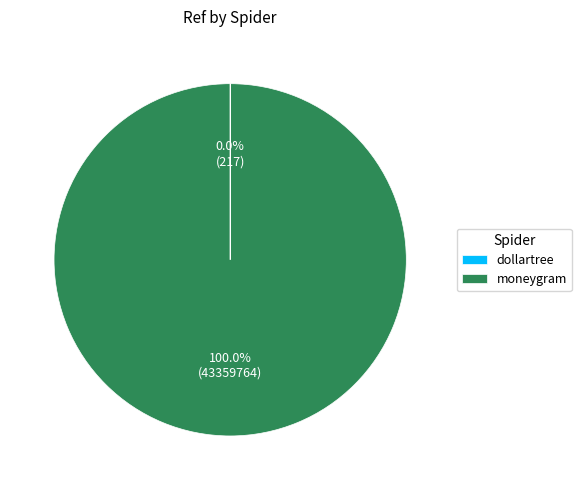

Which category has the biggest portion of the pie?

moneygram